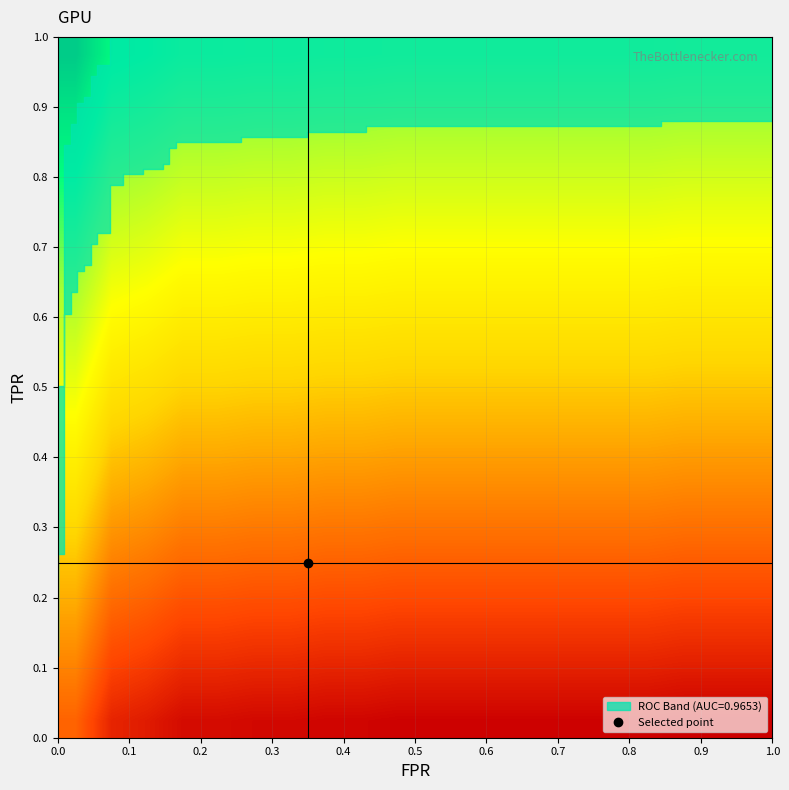

At how many categories does at least one series exceed 0?

20